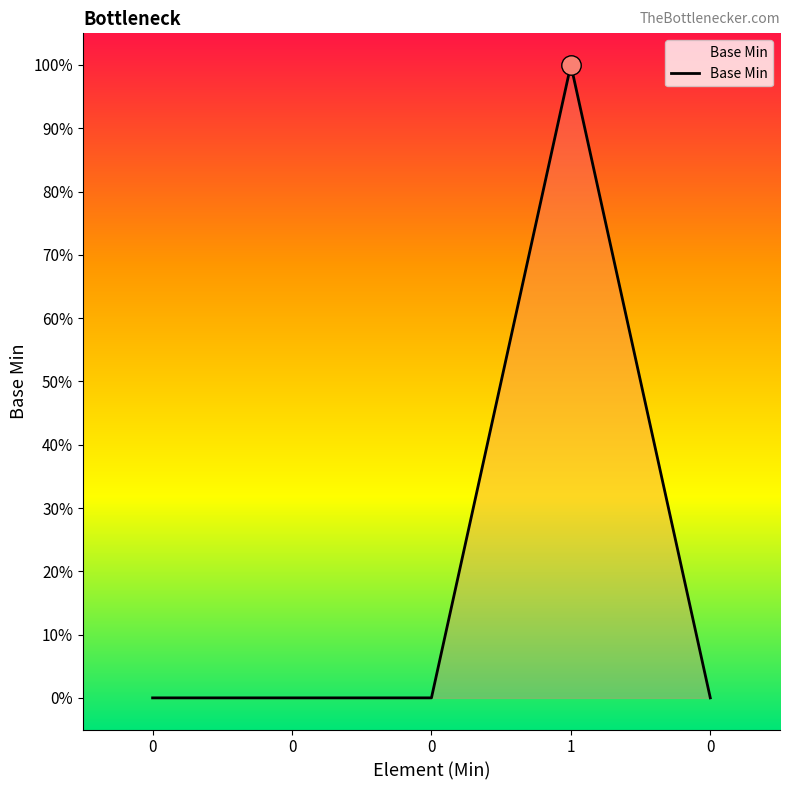

How many values are between 0 and 1?

5